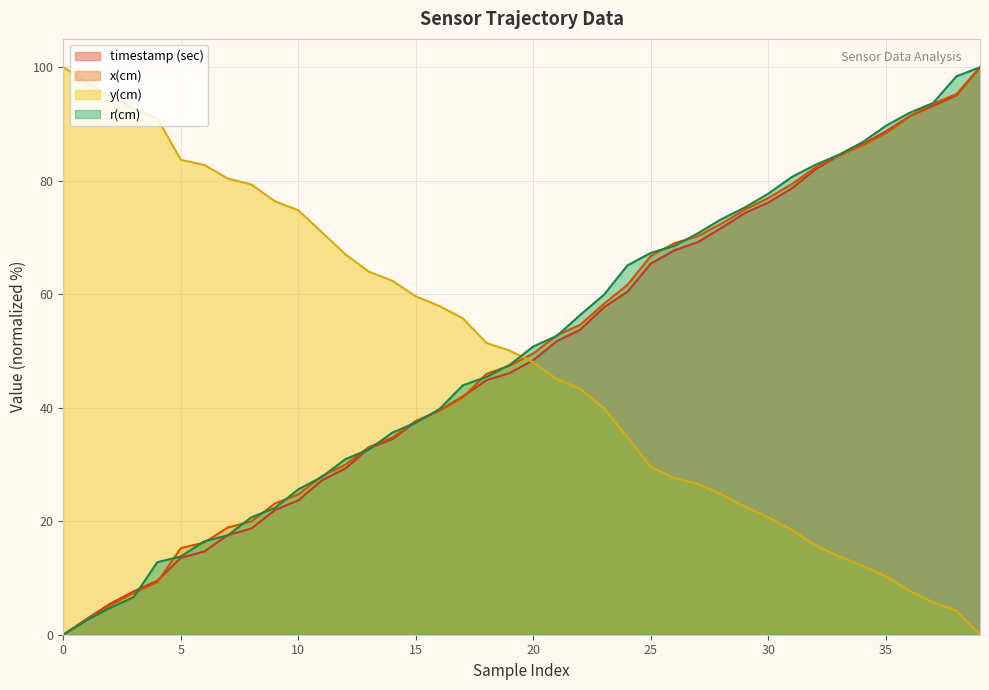

What is the spread (max minus min) of values at 36?

84.2